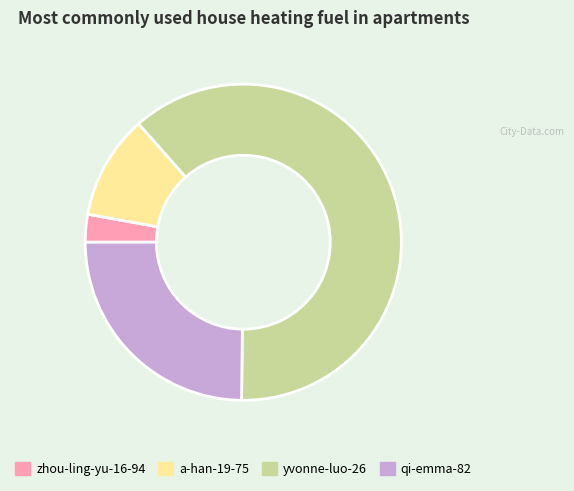

Is it true that zhou-ling-yu-16-94 is 3% of the pie?

True